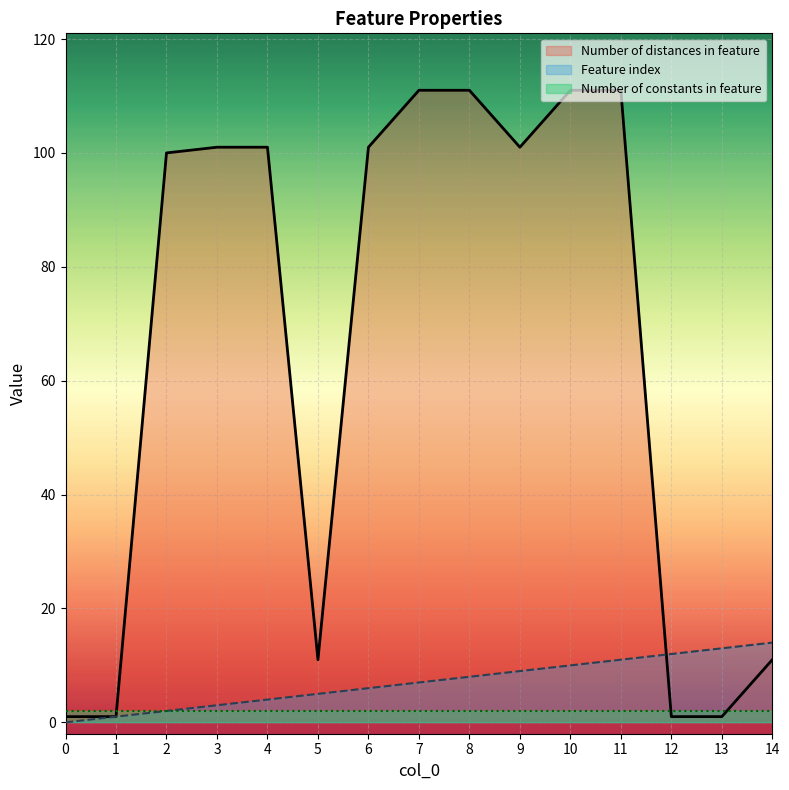

Is the value of Number of distances in feature at 12 greater than the value of Feature index at 12?

No